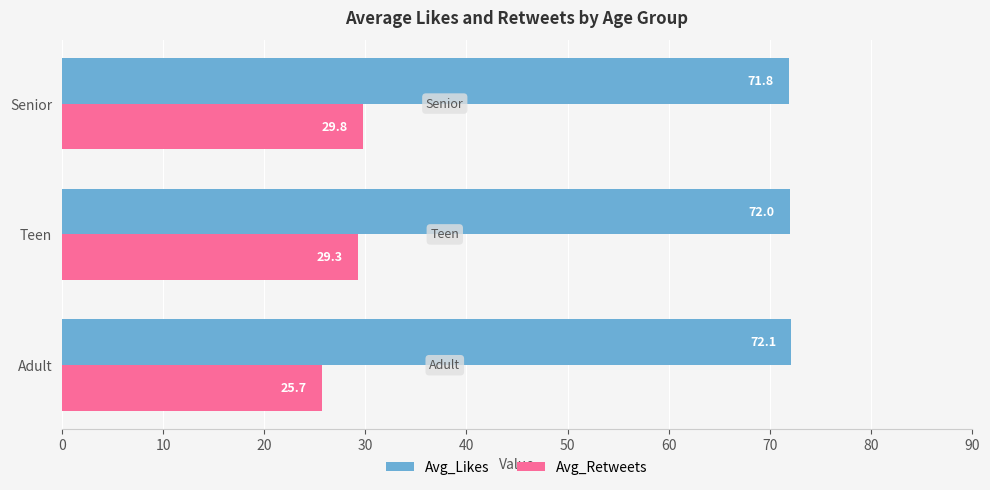

What is the sum of all Avg_Retweets values?

84.8